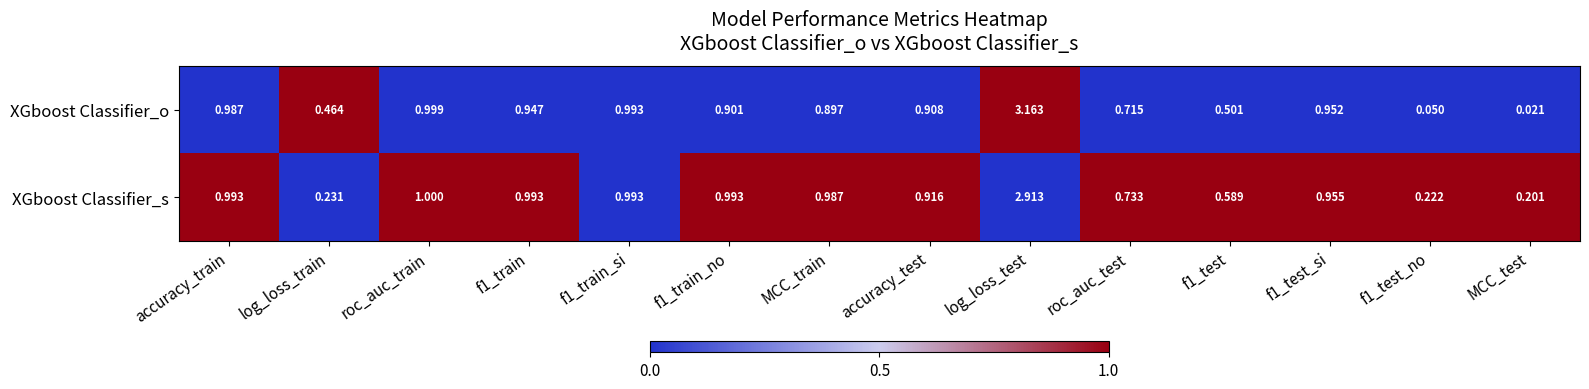

Which category has the lowest value across all series?

MCC_test